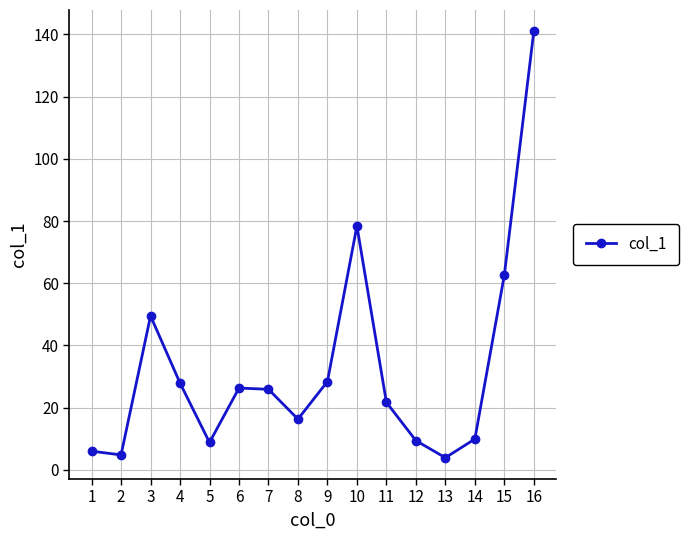

How many data points are less than 25?

8